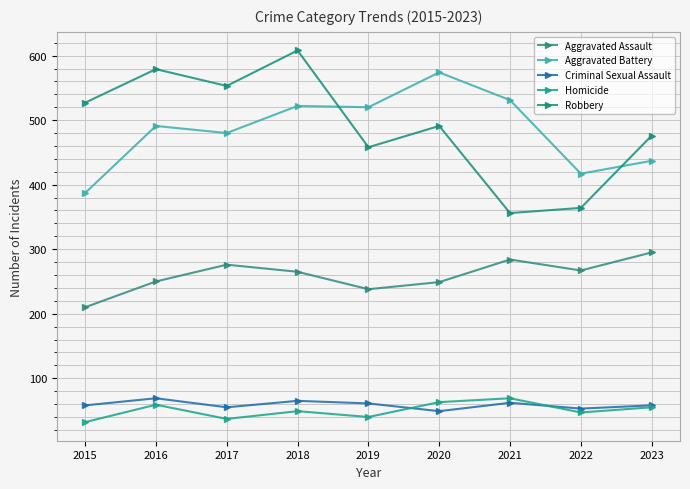

True or false: Aggravated Assault and Robbery cross at least once.

False